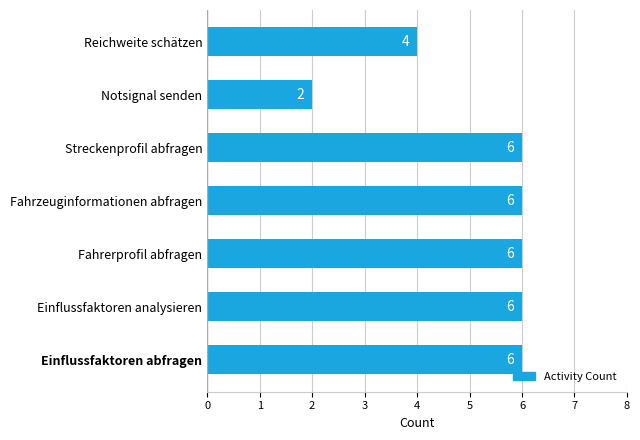

Which has a higher value, Notsignal senden or Einflussfaktoren abfragen?

Einflussfaktoren abfragen